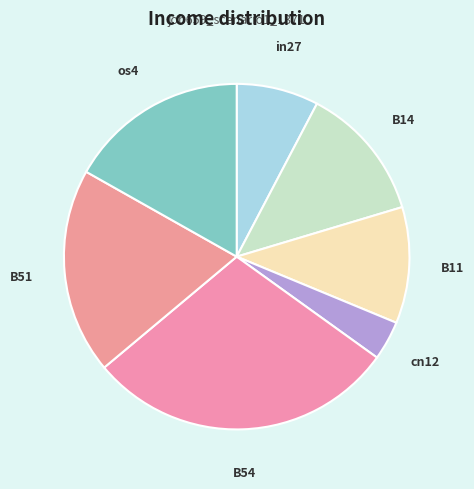

Does os4 represent more than half of the total?

No